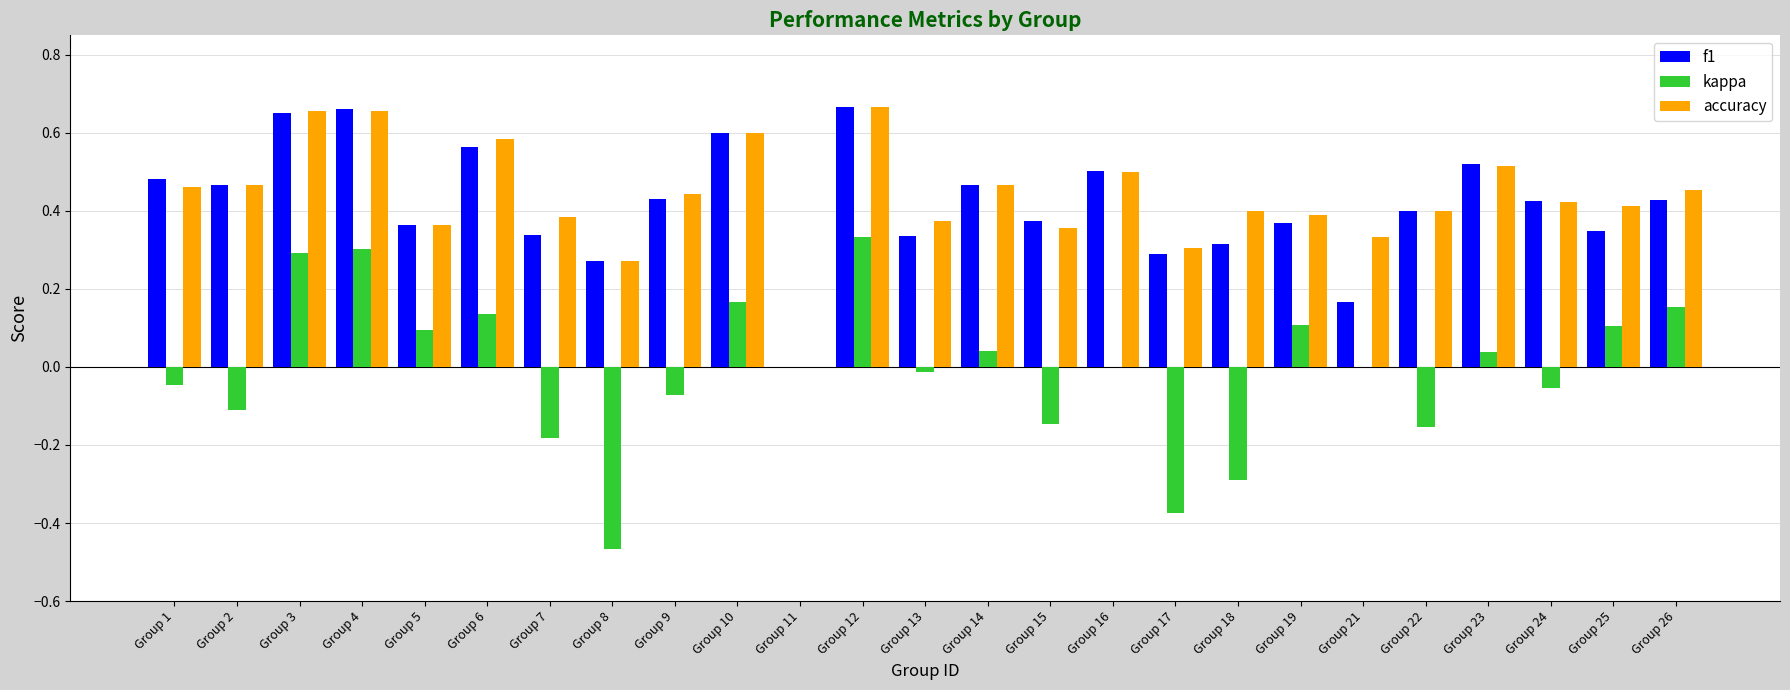

The value of accuracy at Group 11 is 0.0. True or false?

True